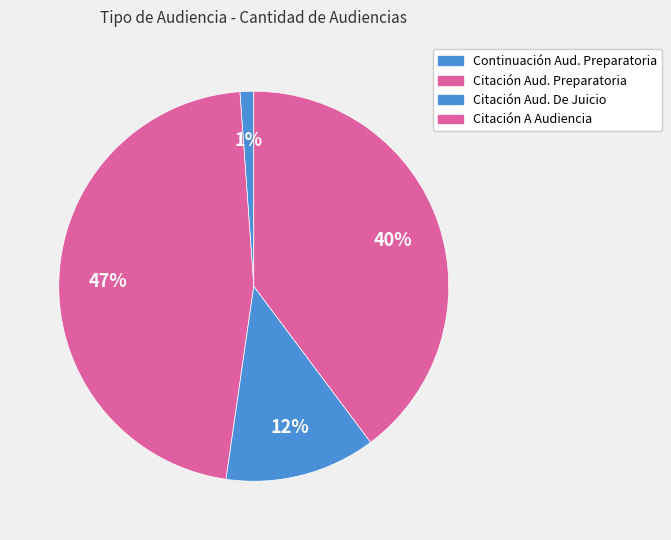

How many segments does this pie chart have?

4